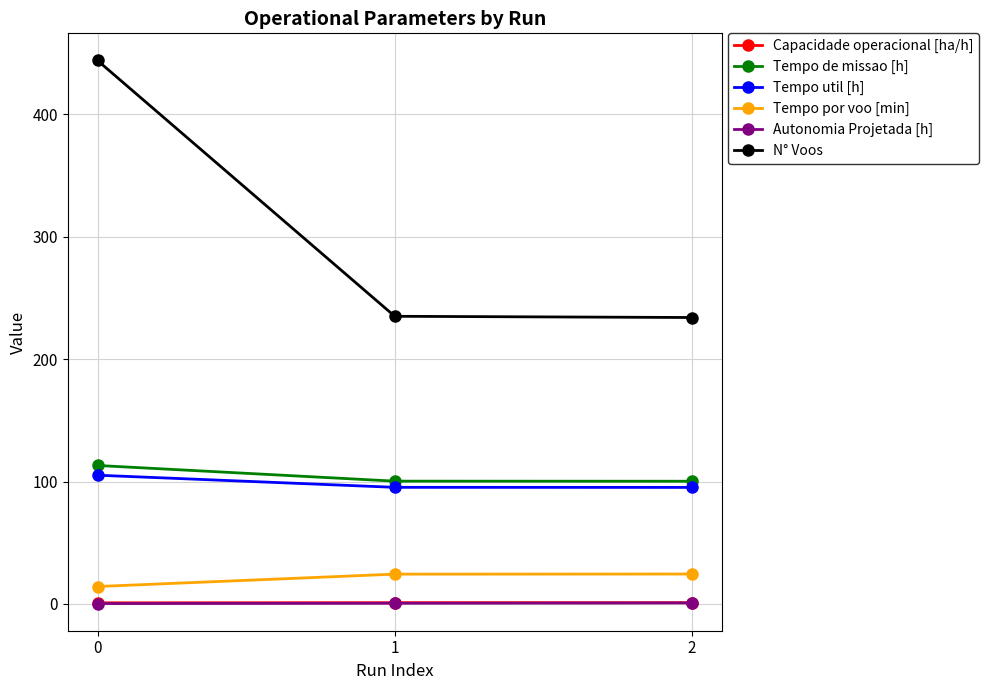

What are all the series names shown in the legend?

Capacidade operacional [ha/h], Tempo de missao [h], Tempo util [h], Tempo por voo [min], Autonomia Projetada [h], N° Voos